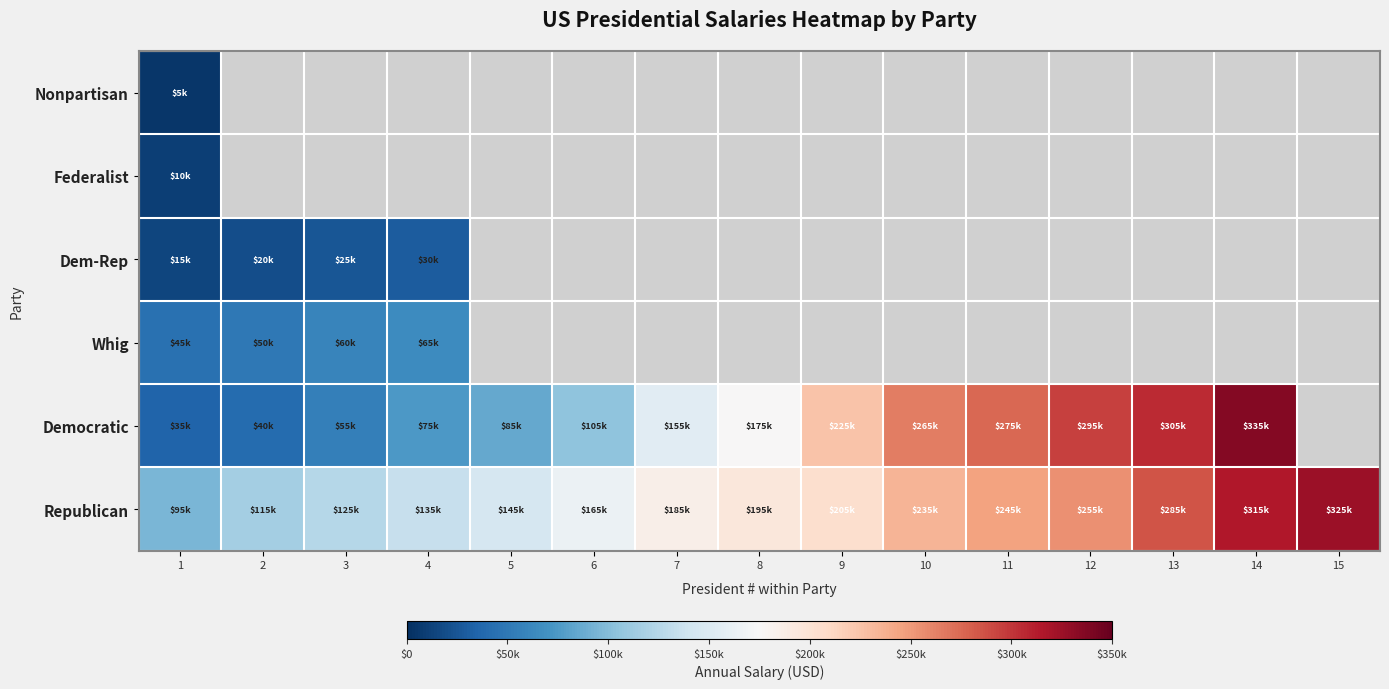

Between 7 and 10, which series saw the biggest shift?

Democratic